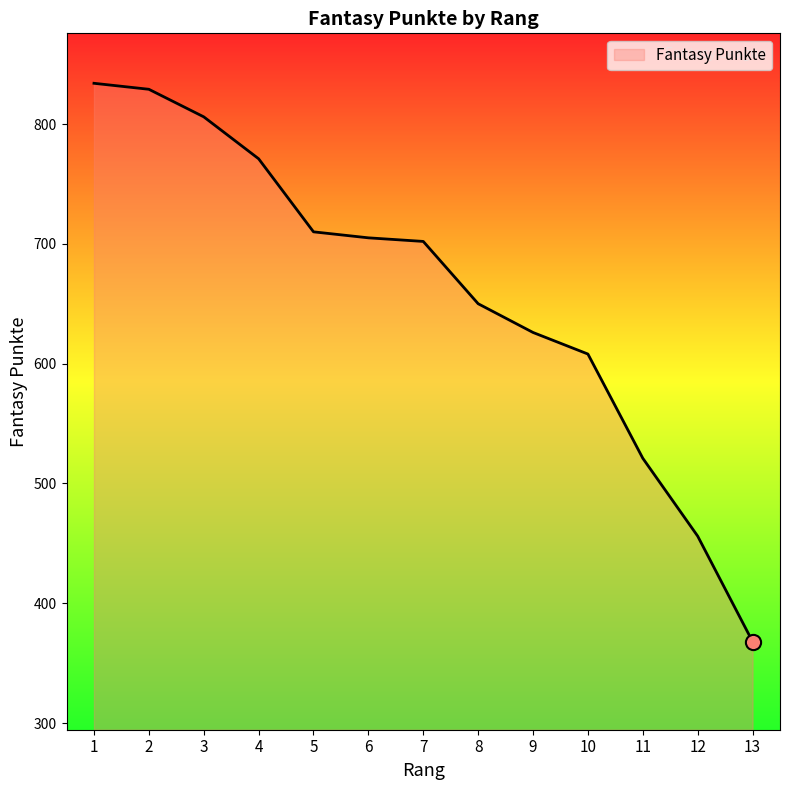

Which has a higher value, 10 or 9?

9